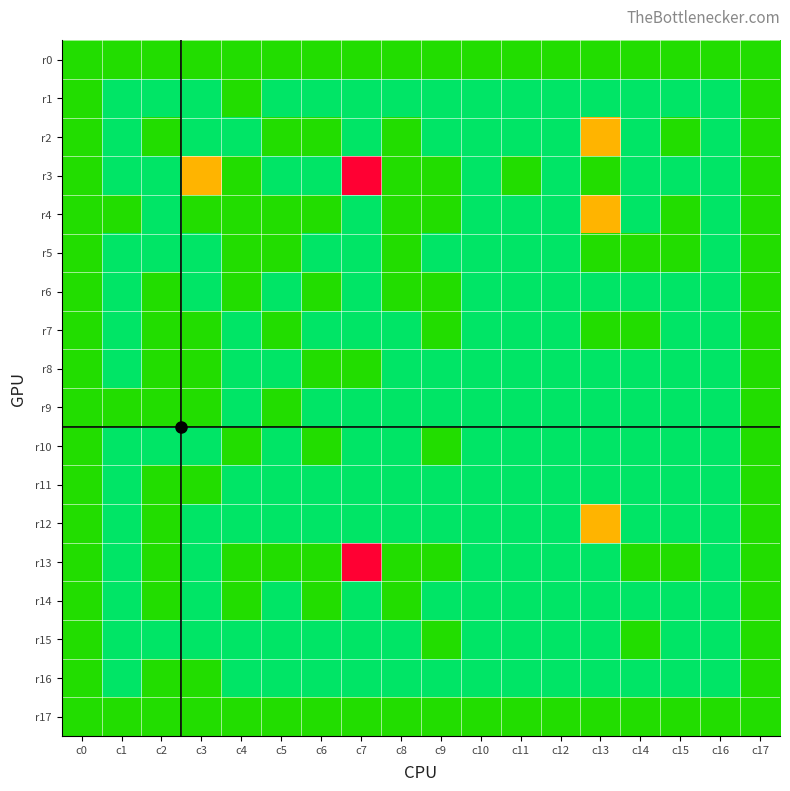

How many categories are shown in the chart?

18